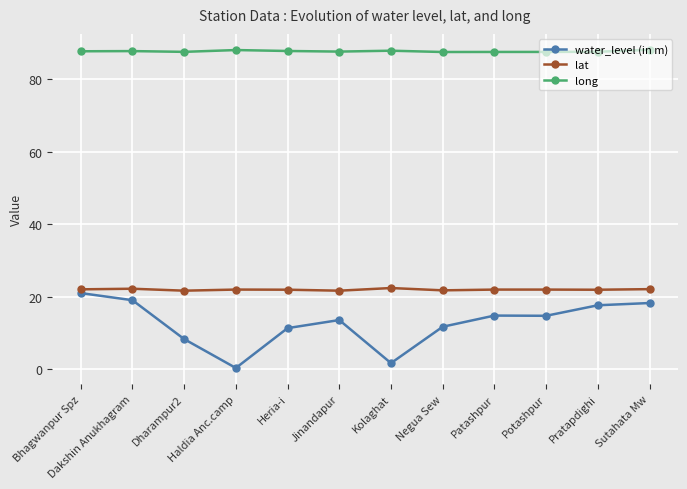

What is the label of the 4th point from the right?

Patashpur